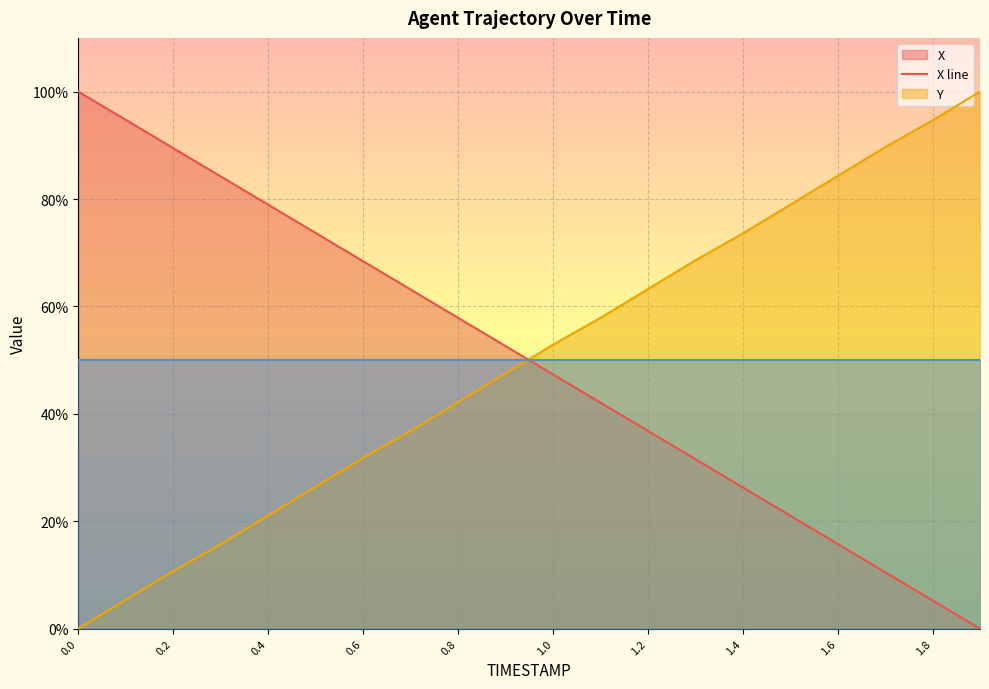

Reading left to right, transcribe all the data shown in this chart.

X: 100.0	94.7	89.5	84.2	79.0	73.7	68.4	63.2	57.9	52.6	47.4	42.1	36.8	31.6	26.3	21.1	15.8	10.5	5.3	0.0
Y: 0.0	5.4	10.7	15.7	21.1	26.4	31.8	36.8	42.1	47.5	52.9	57.9	63.2	68.6	73.6	78.9	84.3	89.6	94.6	100.0